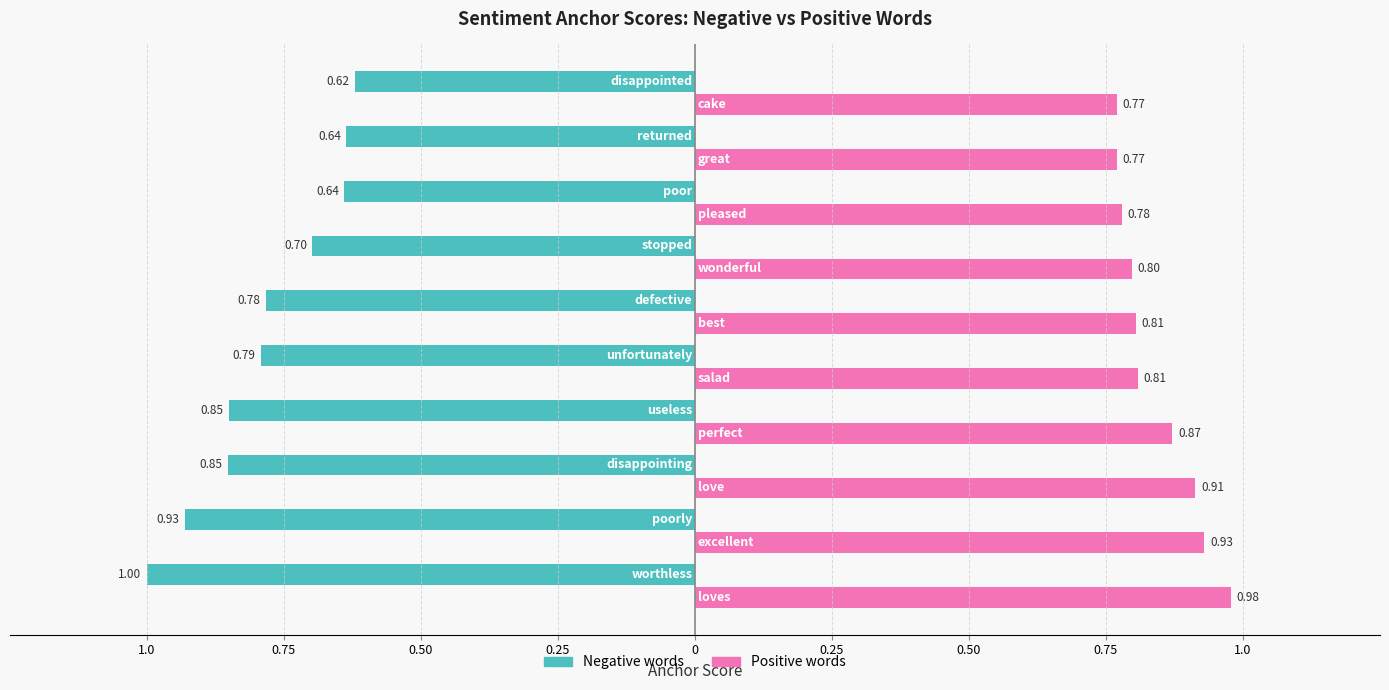

What are all the series names shown in the legend?

Negative words, Positive words